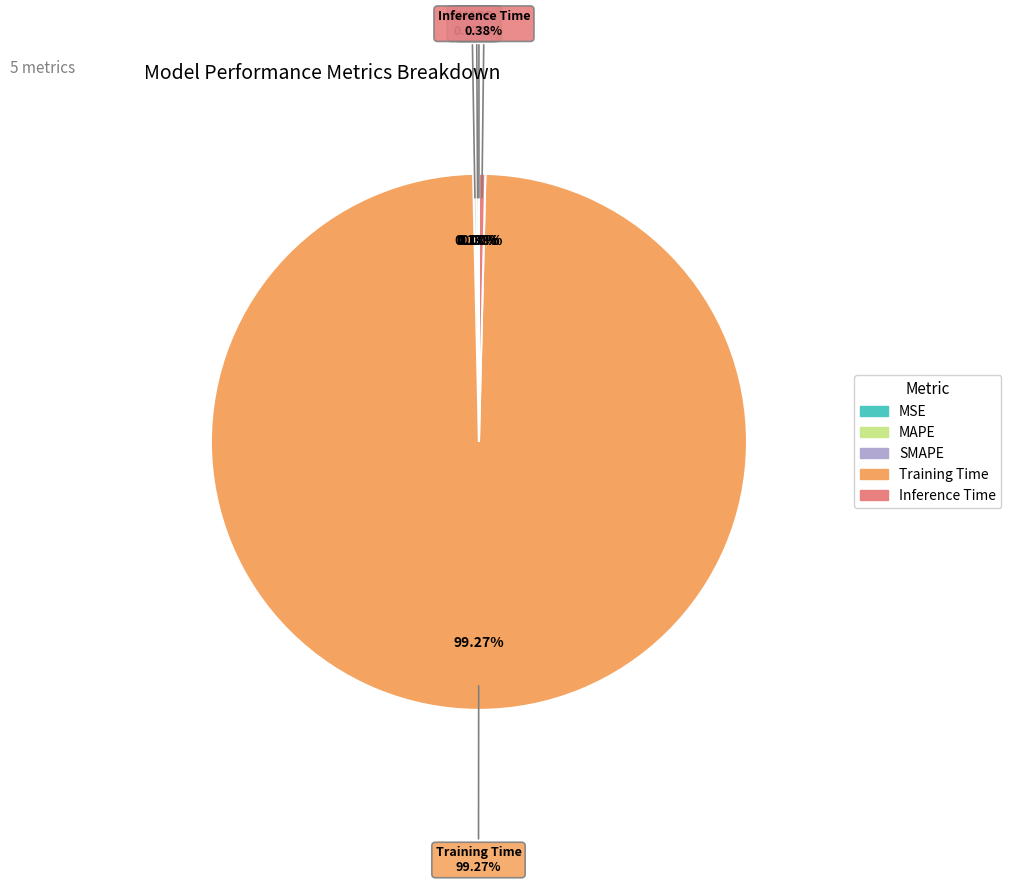

To the nearest percent, what is the difference between the largest and smallest slice percentages?

99%